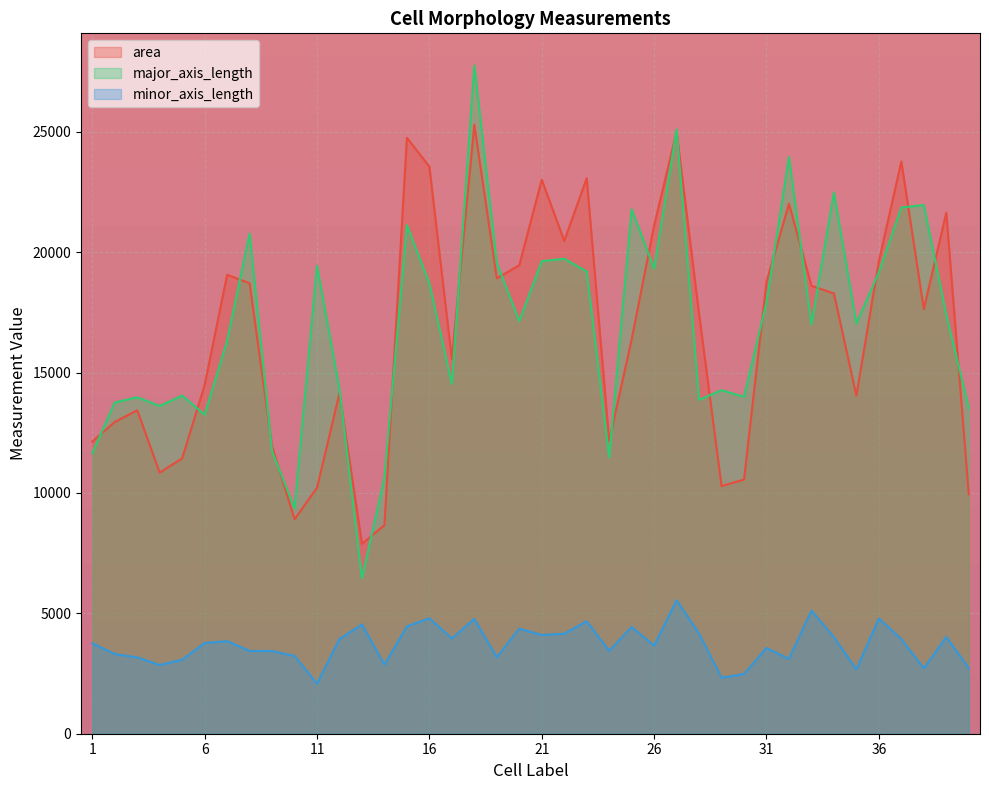

Where is the first local maximum for major_axis_length?

3